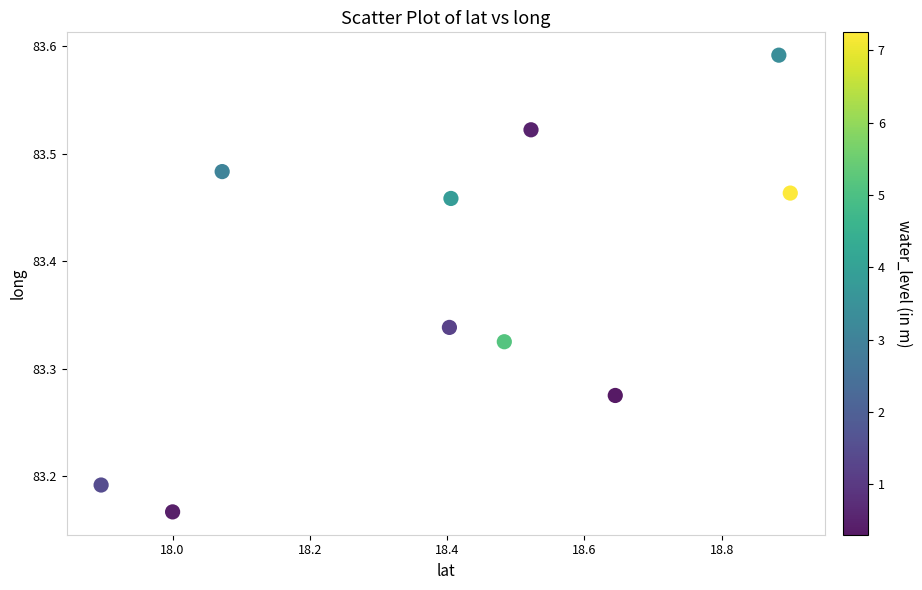

What is the range of Y values (max minus min)?

0.4